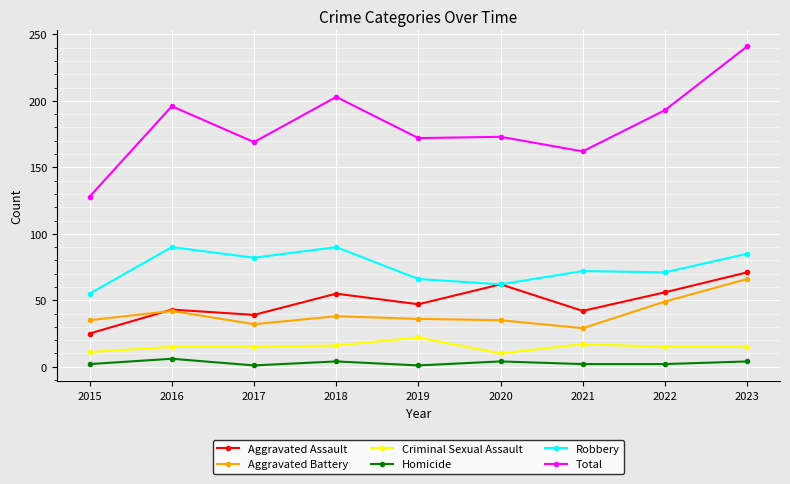

What is the difference between the second highest and minimum values in the Criminal Sexual Assault series?

7